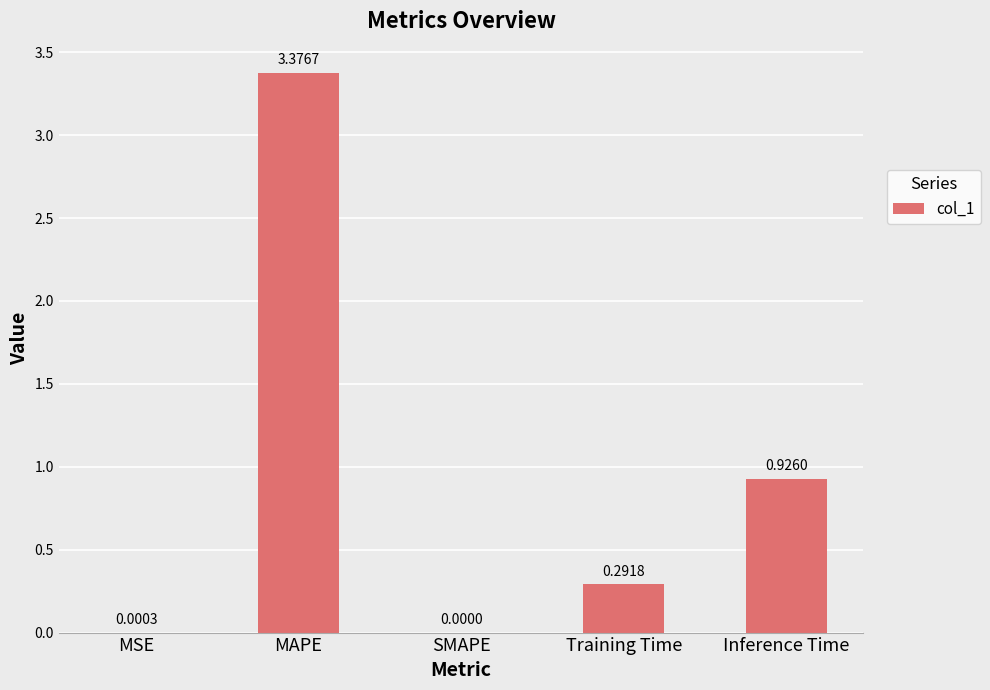

What is the change in value from MSE to MAPE?

+3.4